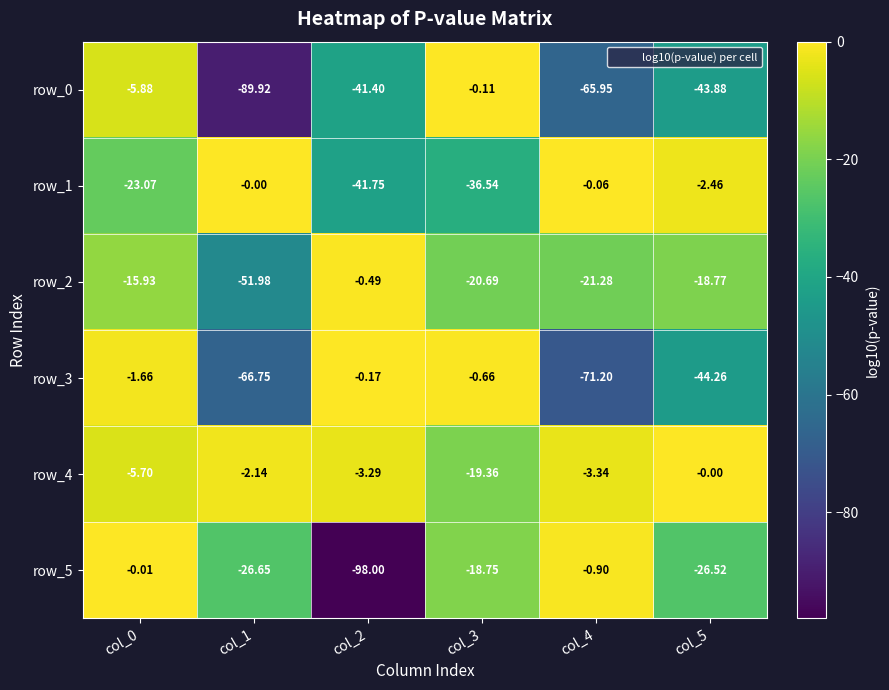

True or false: row_1 has a value of -15.3 at col_2.

False